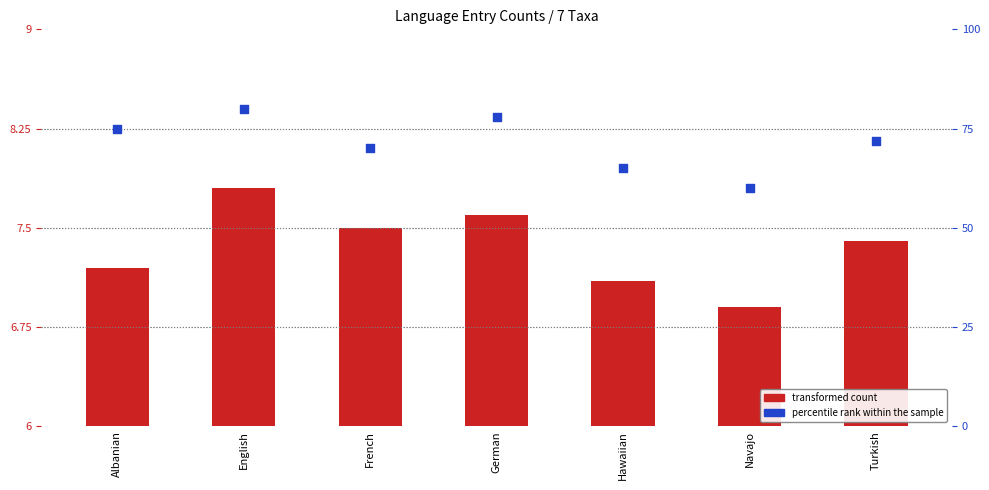

What are all the series names shown in the legend?

transformed count, percentile rank within the sample